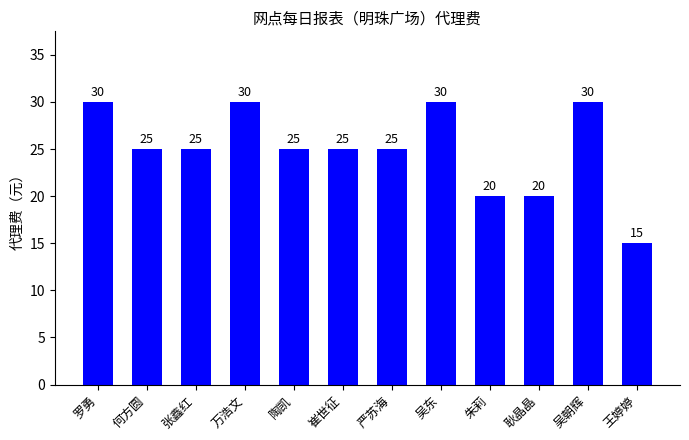

At which label does the data first exceed 25?

罗勇